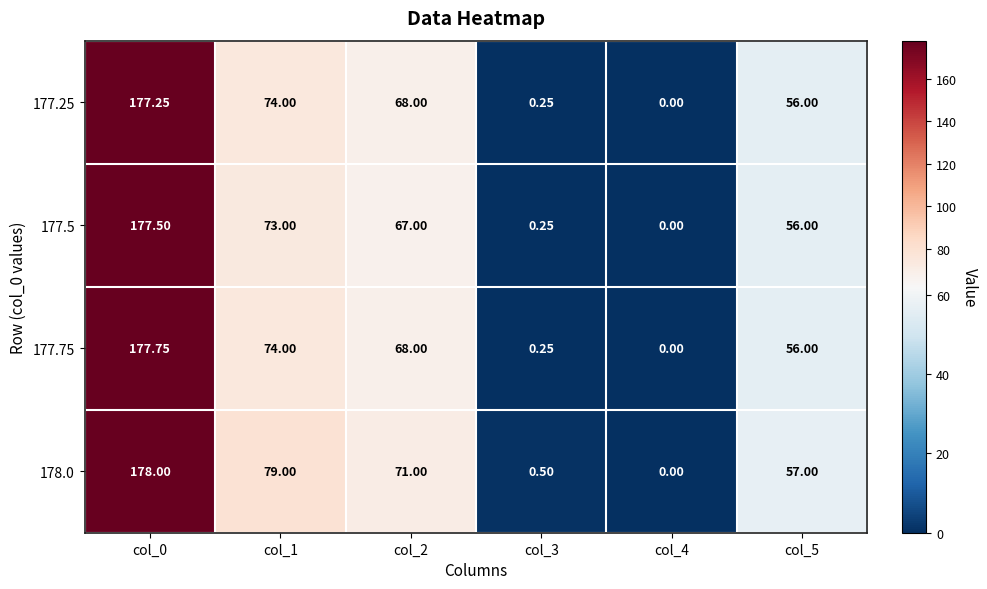

Reading left to right, what are all the values shown in this chart?

177.25: col_0=177.2	col_1=74.0	col_2=68.0	col_3=0.2	col_4=0.0	col_5=56.0
177.5: col_0=177.5	col_1=73.0	col_2=67.0	col_3=0.2	col_4=0.0	col_5=56.0
177.75: col_0=177.8	col_1=74.0	col_2=68.0	col_3=0.2	col_4=0.0	col_5=56.0
178.0: col_0=178.0	col_1=79.0	col_2=71.0	col_3=0.5	col_4=0.0	col_5=57.0